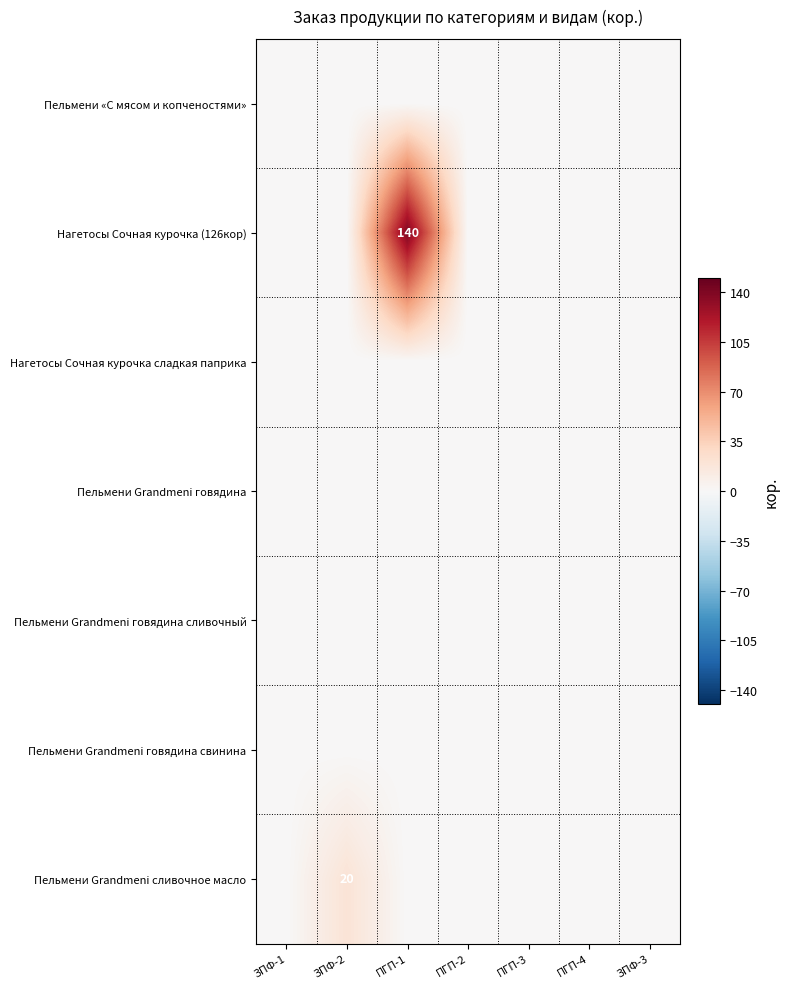

The value of Пельмени Grandmeni сливочное масло at ЗПФ-2 is 34. True or false?

False